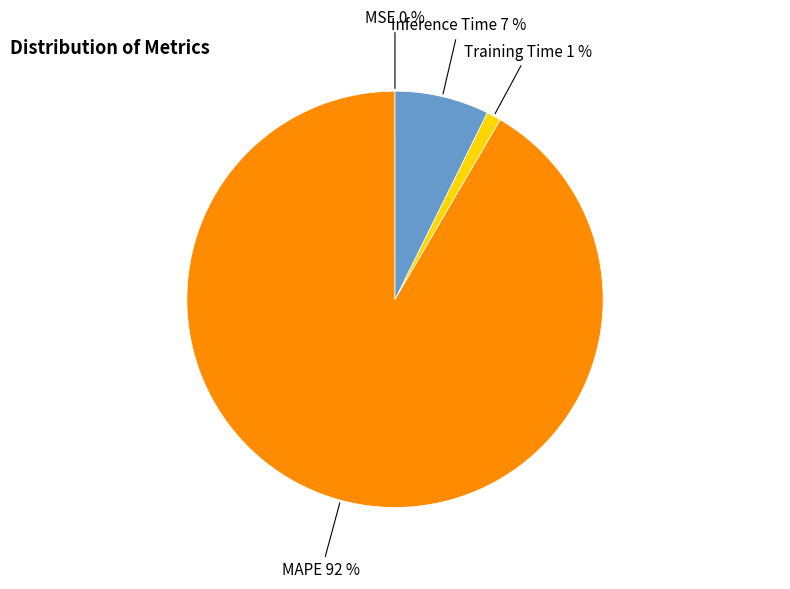

To the nearest percent, what percentage of the pie is Training Time?

1%